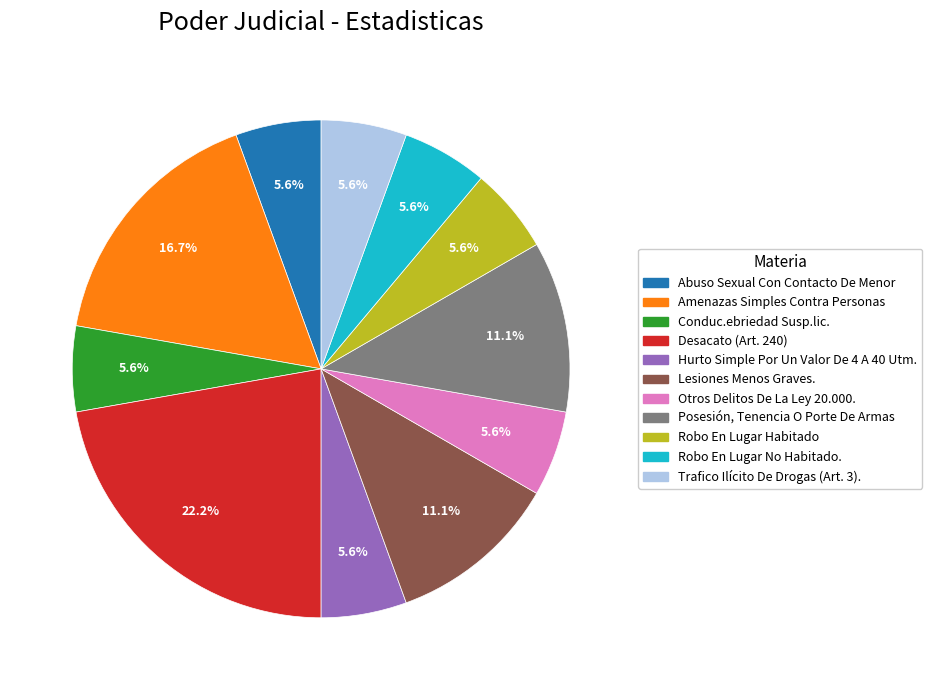

To the nearest percent, what is the difference between the Robo En Lugar Habitado and Desacato (Art. 240) slice percentages?

17%